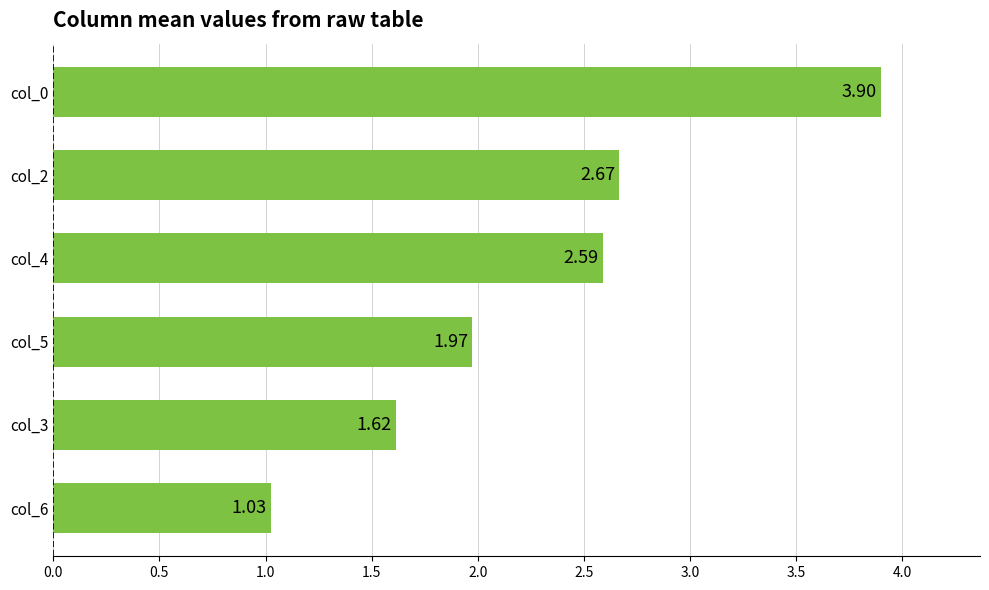

What is the difference between the maximum and minimum values?

2.9